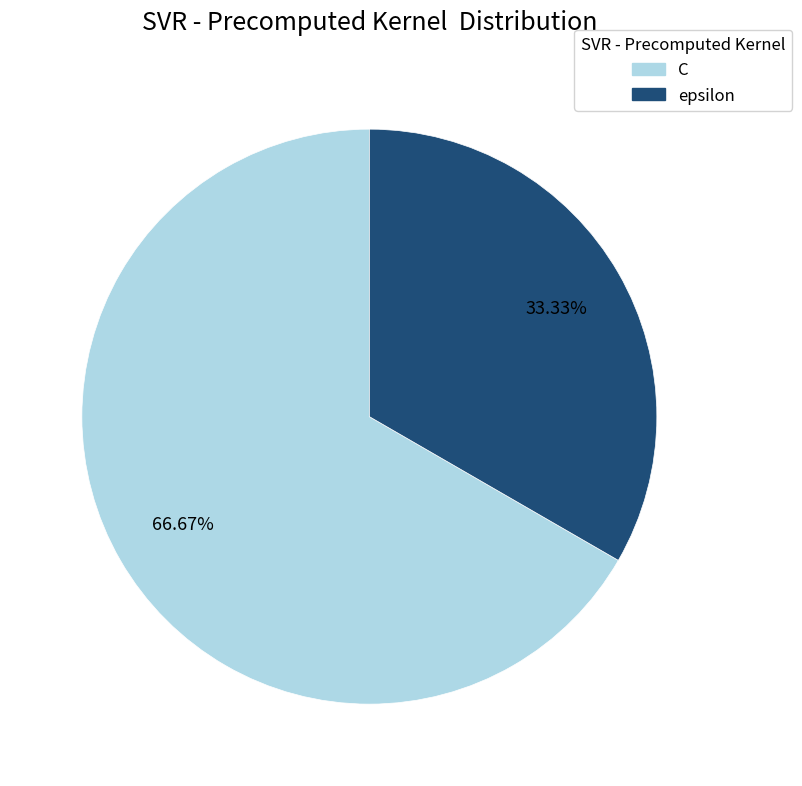

Count the number of slices in the pie.

2